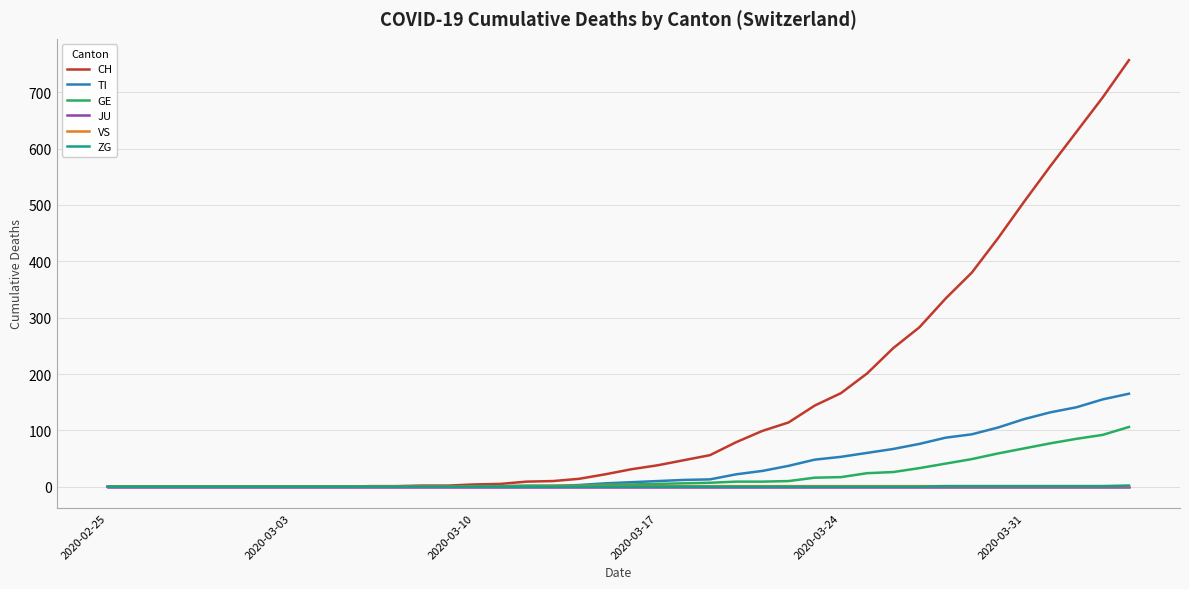

Which series has the widest spread of values?

CH